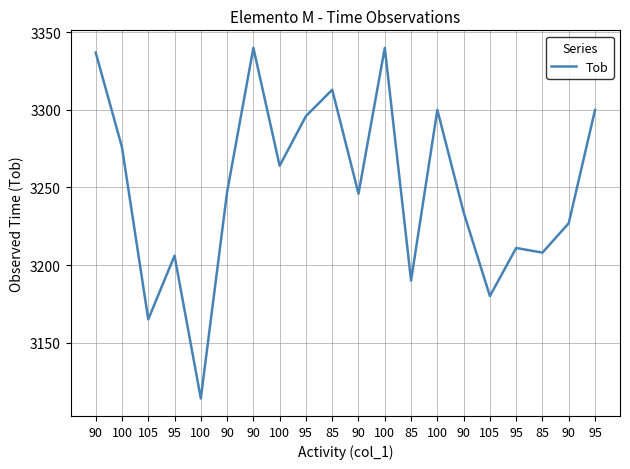

Between 100 and 90, which is larger?

100